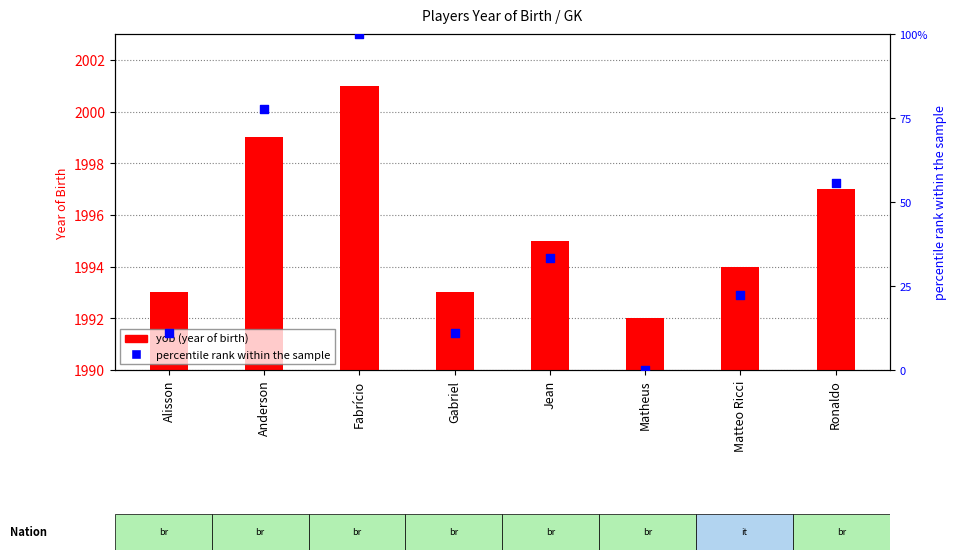

What is the total value across all series at Jean?

2028.3